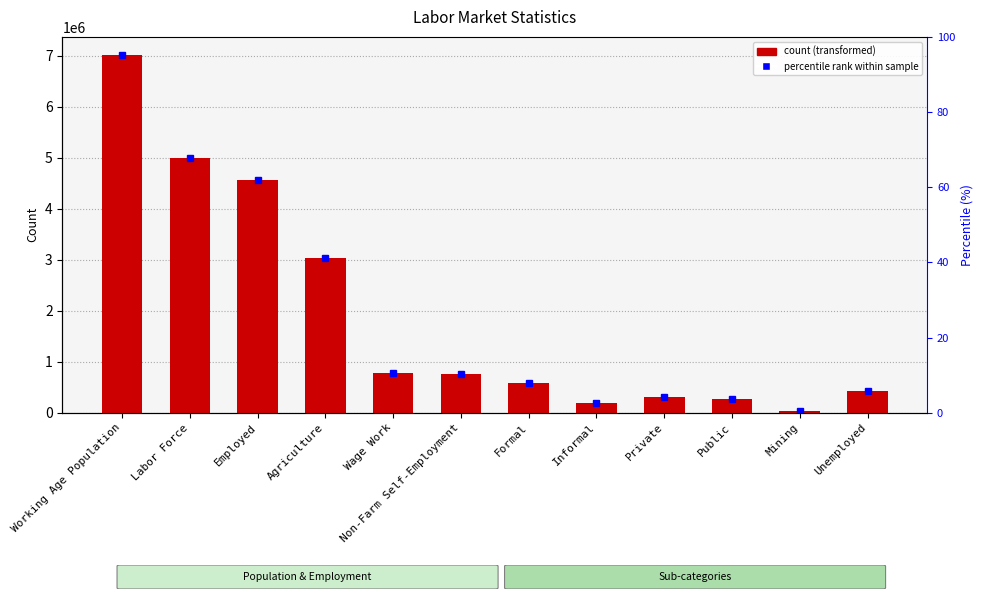

What is the label of the 9th bar from the right?

Agriculture